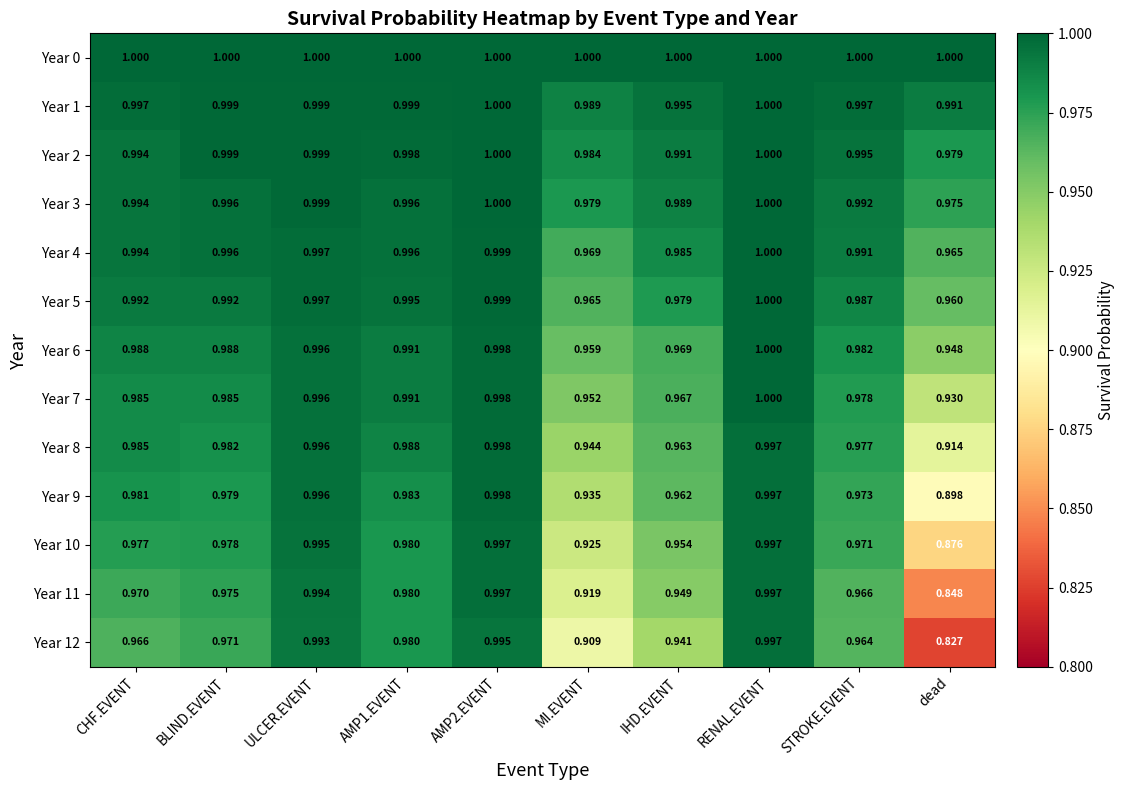

At which category is the sum across all series the highest?

RENAL.EVENT